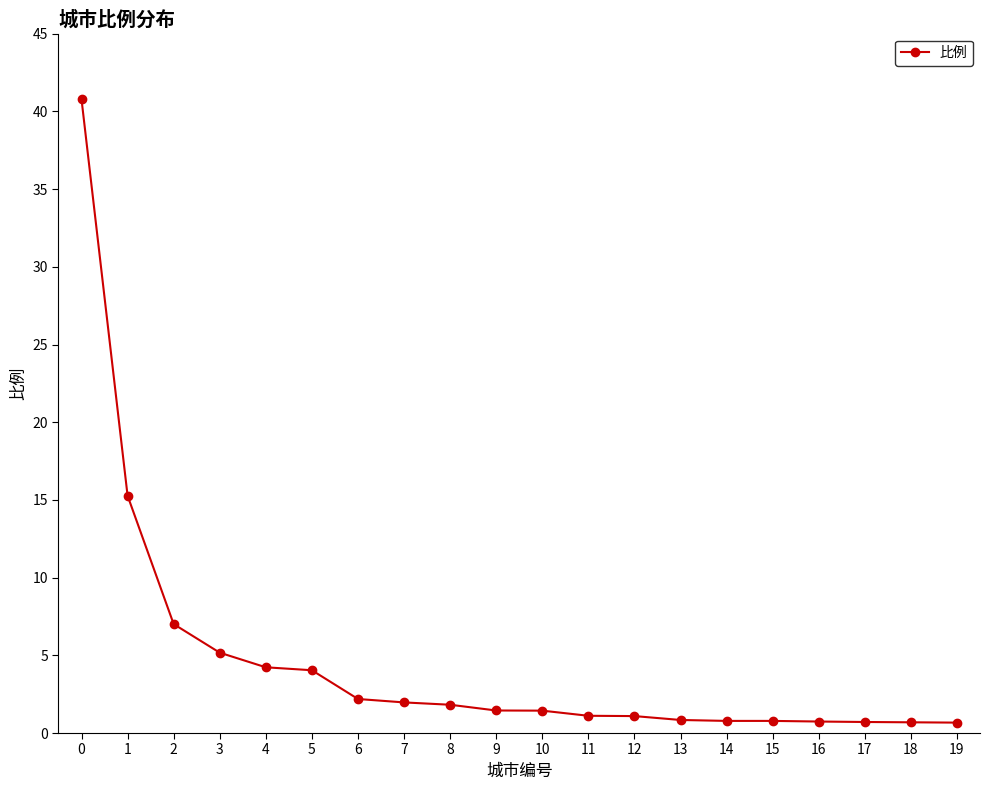

What is the value of the 3rd point from the left?

7.0